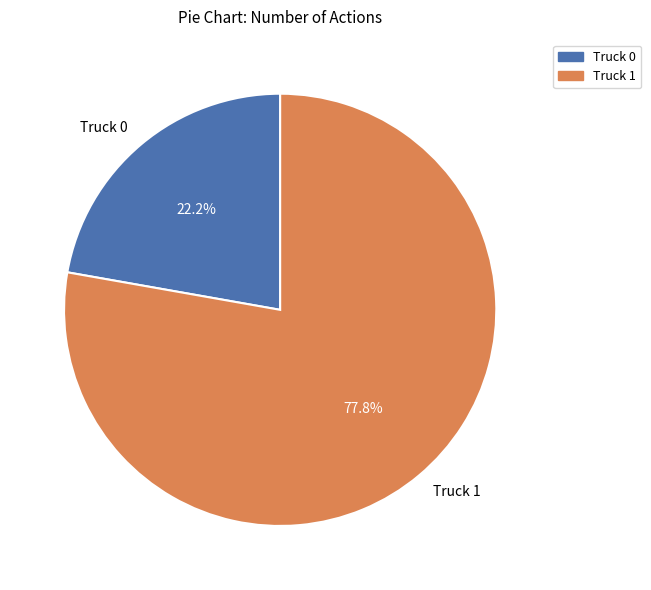

Does Truck 0 represent more than half of the total?

No